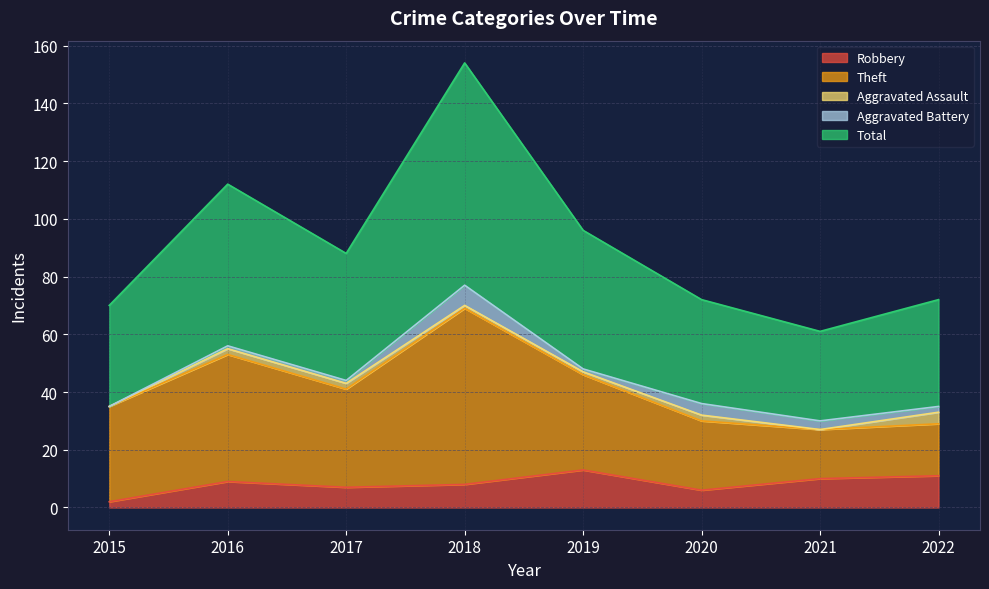

Which category has the lowest value in the Robbery series?

2015